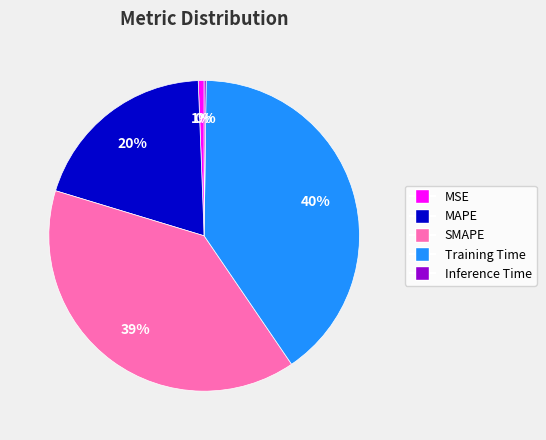

Which category has the biggest portion of the pie?

Training Time